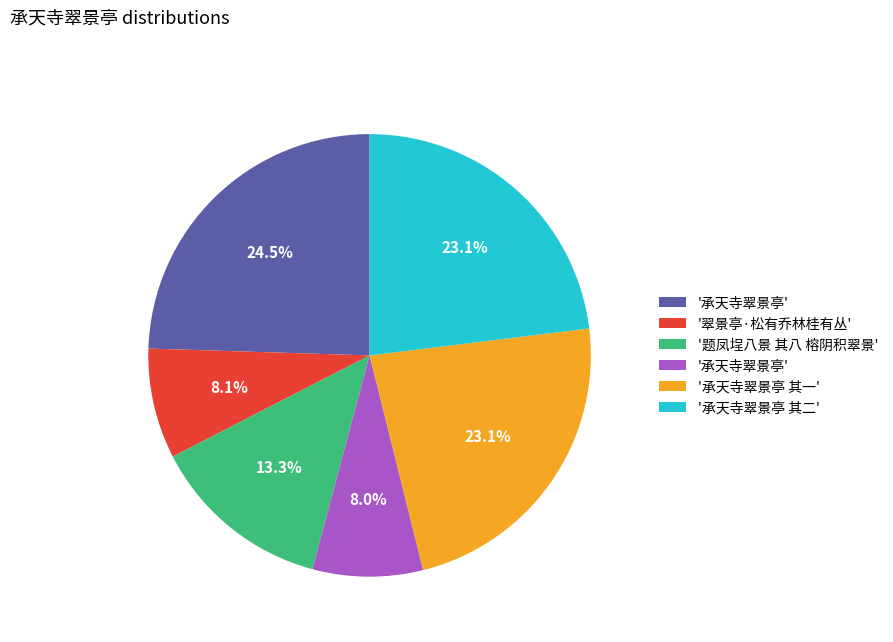

Does any single category account for the majority?

No